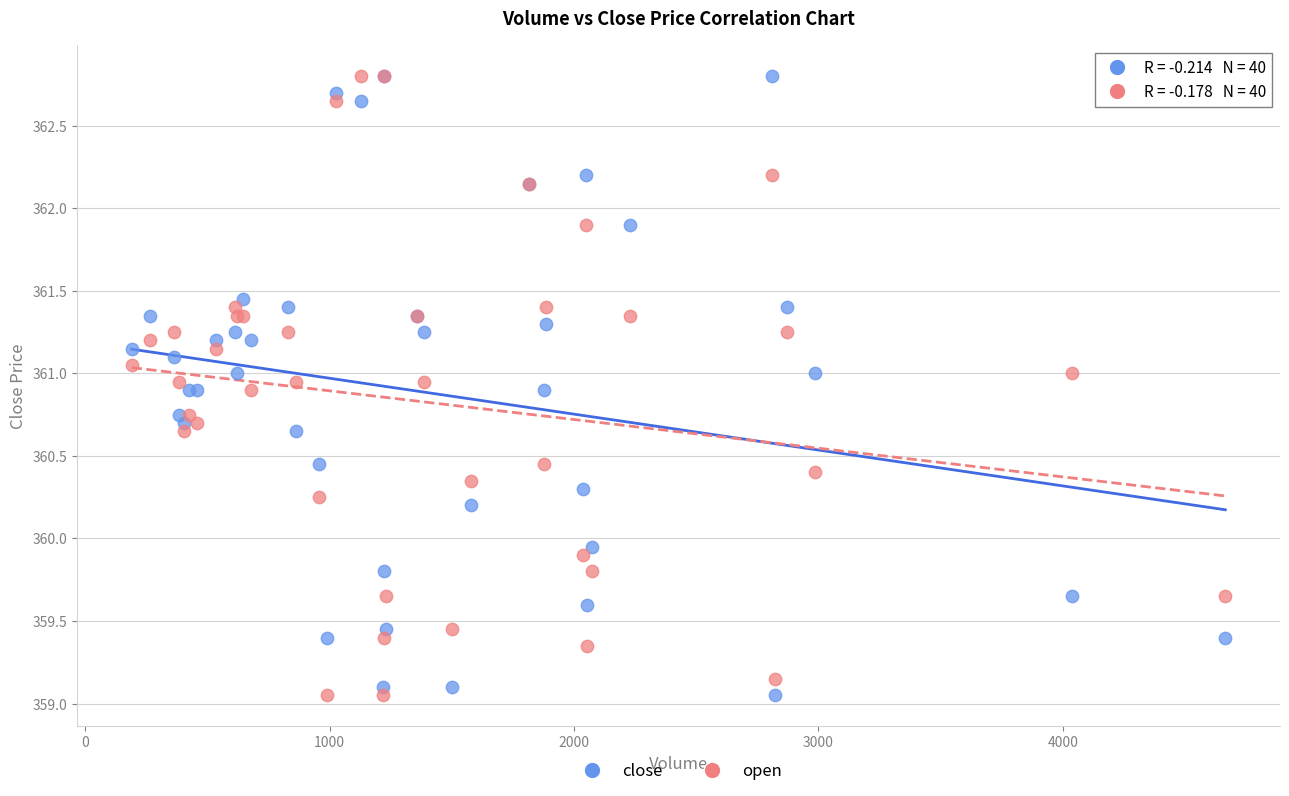

What are all the series names shown in the legend?

close, open